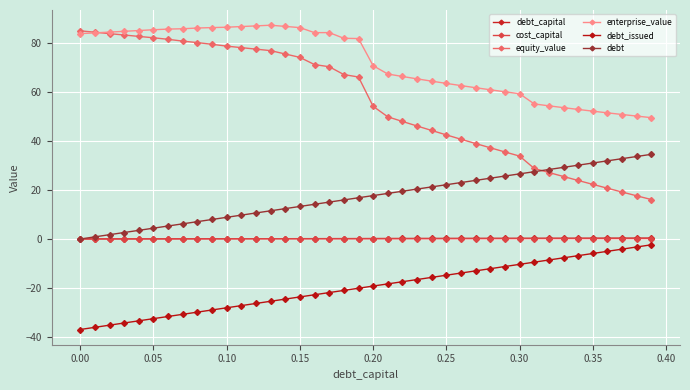

Reading left to right, extract all data points from this chart.

debt_capital: 0.0	0.0	0.0	0.0	0.0	0.1	0.1	0.1	0.1	0.1	0.1	0.1	0.1	0.1	0.1	0.1	0.2	0.2	0.2	0.2	0.2	0.2	0.2	0.2	0.2	0.2	0.3	0.3	0.3	0.3	0.3	0.3	0.3	0.3	0.3	0.3	0.4	0.4	0.4	0.4
cost_capital: 0.1	0.1	0.1	0.1	0.1	0.1	0.1	0.1	0.1	0.1	0.1	0.1	0.1	0.1	0.1	0.1	0.1	0.1	0.1	0.1	0.1	0.2	0.2	0.2	0.2	0.2	0.2	0.2	0.2	0.2	0.2	0.2	0.2	0.2	0.2	0.2	0.2	0.2	0.2	0.2
equity_value: 84.9	84.3	83.8	83.2	82.6	82.1	81.5	80.7	80.1	79.4	78.7	78.1	77.4	76.8	75.5	74.1	71.1	70.3	67.1	66.1	54.1	49.8	48.0	46.1	44.3	42.5	40.7	38.9	37.2	35.5	33.8	28.8	27.1	25.5	23.9	22.3	20.7	19.2	17.6	16.1
enterprise_value: 83.8	84.1	84.4	84.7	85.0	85.4	85.6	85.8	86.1	86.2	86.4	86.7	86.9	87.2	86.7	86.2	84.2	84.2	81.9	81.8	70.7	67.3	66.3	65.3	64.4	63.5	62.6	61.7	60.9	60.0	59.3	55.1	54.3	53.6	52.9	52.1	51.5	50.8	50.1	49.5
debt_issued: -36.9	-36.0	-35.1	-34.2	-33.4	-32.5	-31.6	-30.7	-29.8	-28.9	-28.0	-27.2	-26.3	-25.4	-24.5	-23.6	-22.7	-21.8	-21.0	-20.1	-19.2	-18.3	-17.4	-16.5	-15.6	-14.8	-13.9	-13.0	-12.1	-11.2	-10.3	-9.4	-8.5	-7.7	-6.8	-5.9	-5.0	-4.1	-3.2	-2.3
debt: 0.0	0.9	1.8	2.7	3.5	4.4	5.3	6.2	7.1	8.0	8.9	9.7	10.6	11.5	12.4	13.3	14.2	15.1	15.9	16.8	17.7	18.6	19.5	20.4	21.3	22.1	23.0	23.9	24.8	25.7	26.6	27.5	28.4	29.2	30.1	31.0	31.9	32.8	33.7	34.6